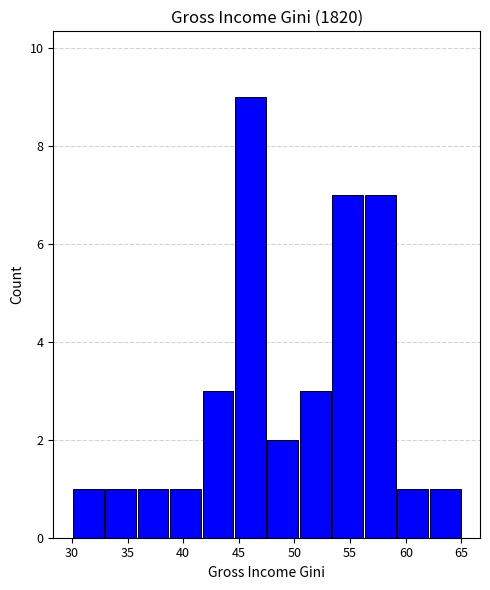

What is the value of the 10th bar from the left?

7